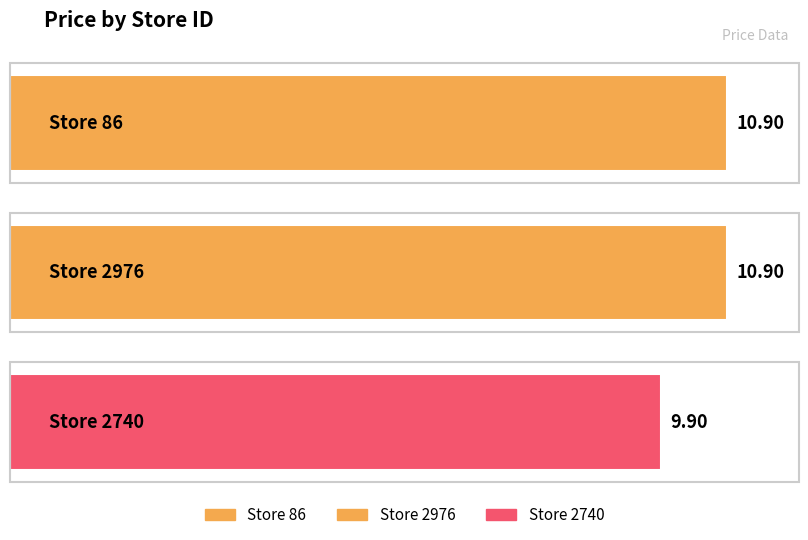

Reading left to right, extract all data points from this chart.

86=10.9	2976=10.9	2740=9.9